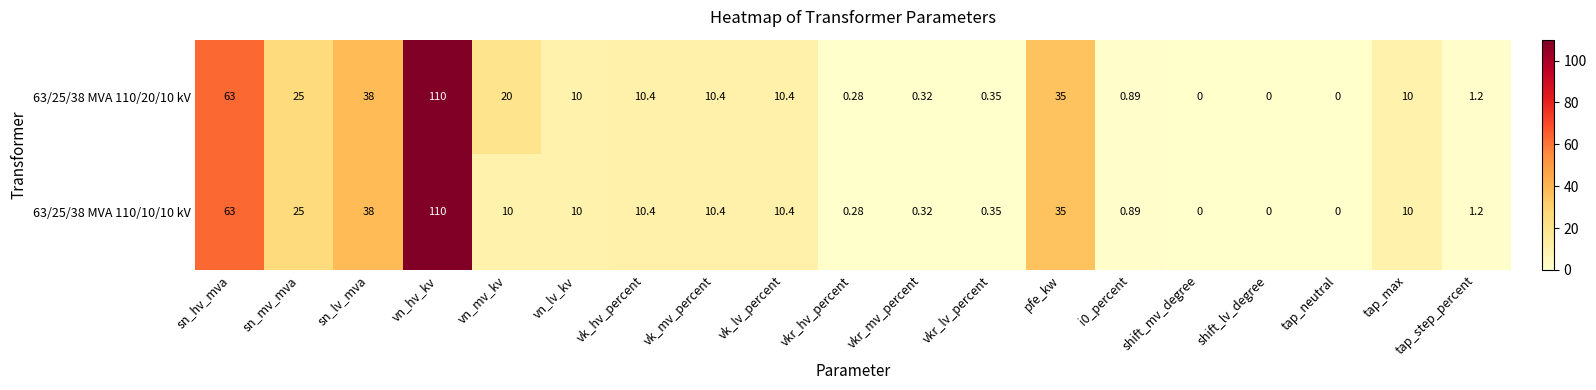

At which label does 63/25/38 MVA 110/10/10 kV reach its peak?

vn_hv_kv